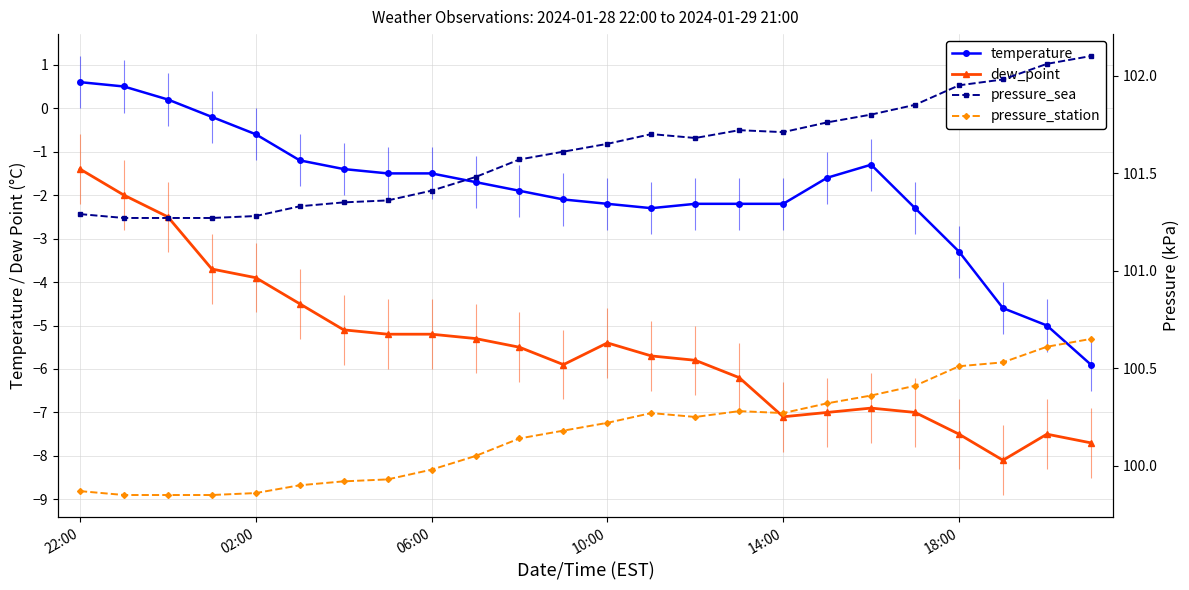

What is the sum of the pressure_sea values at 12 and 22?

203.7